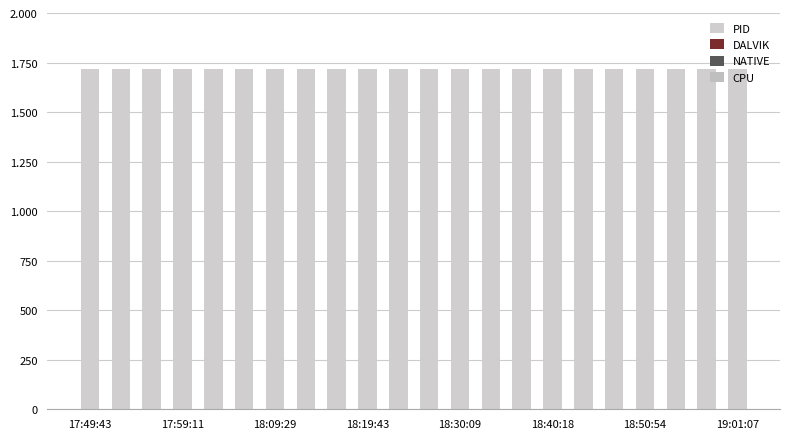

Are the bars grouped side by side (vs. stacked)?

Yes